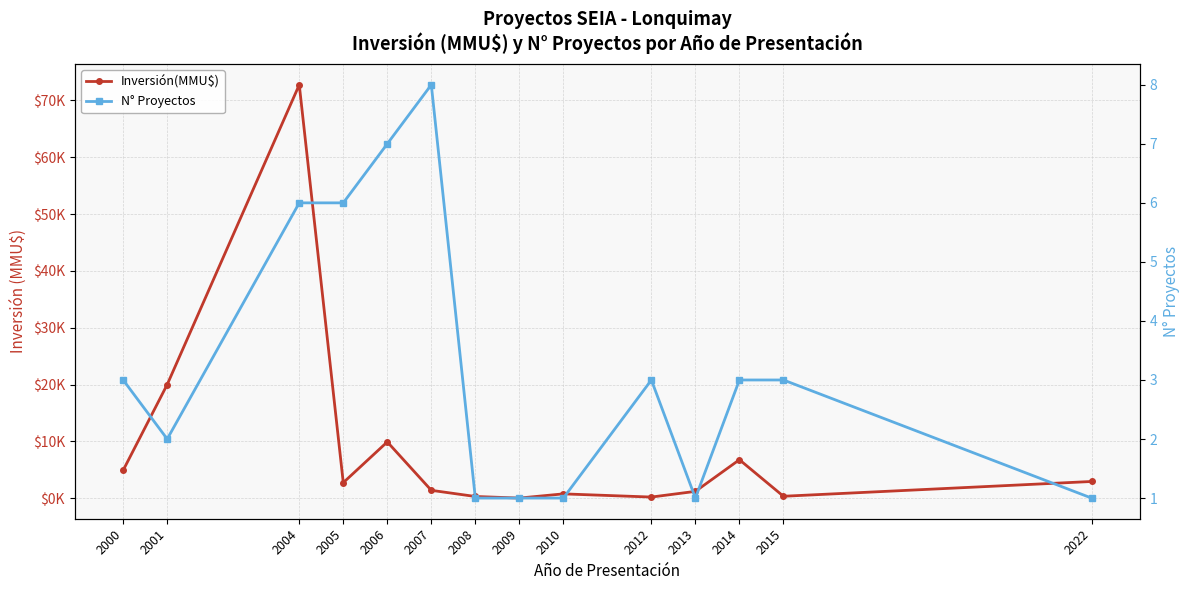

What is the total value across all series at 2001?

20002